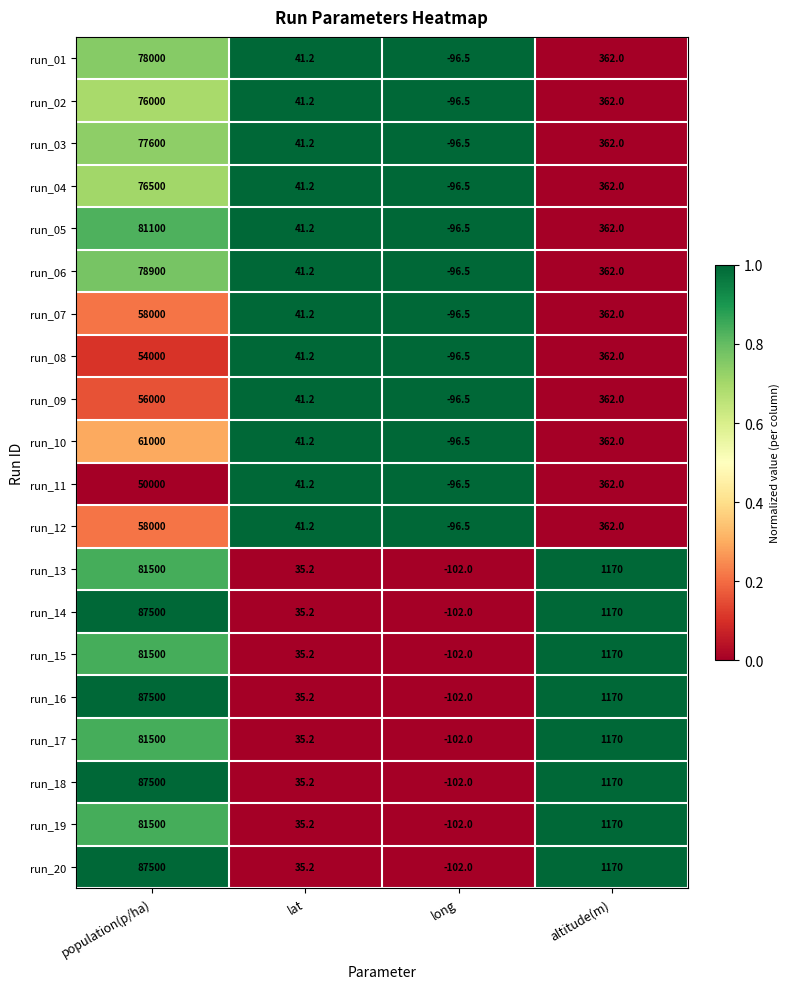

What is the spread (max minus min) of values at population(p/ha)?

37500.0